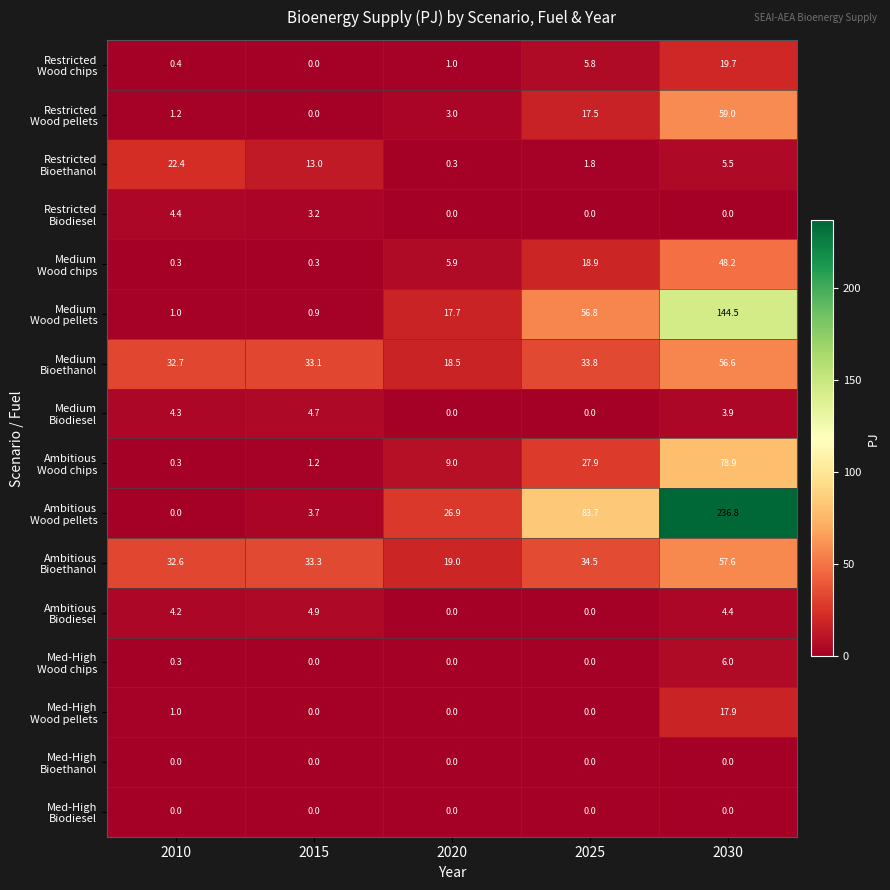

What is the spread (max minus min) of values at 2025?

83.7